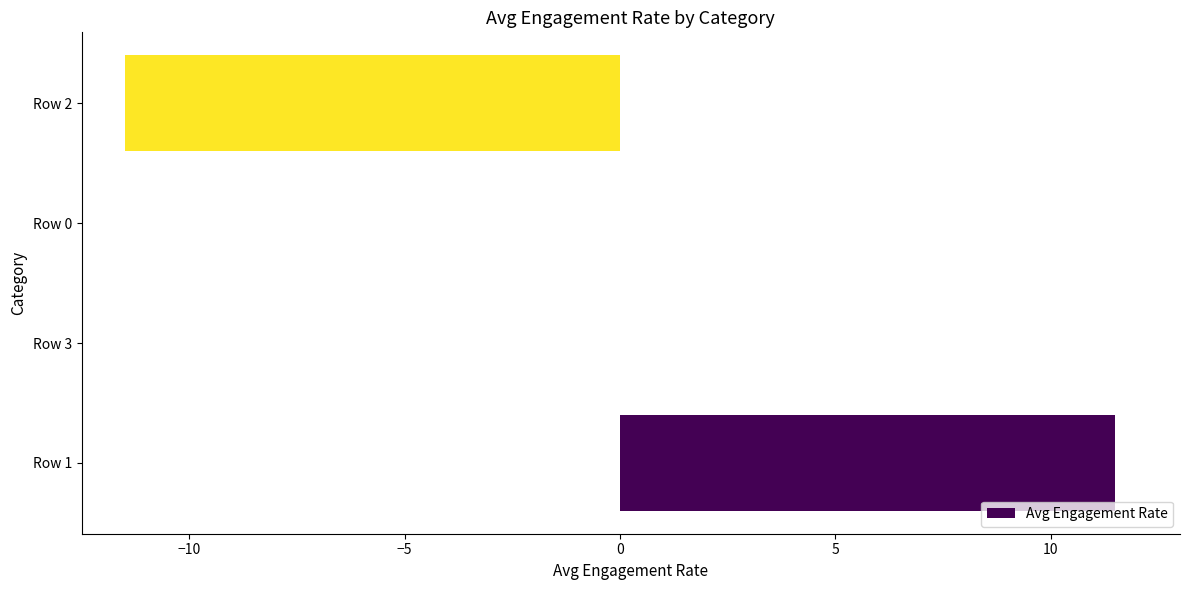

At which category does the chart reach its peak across all series?

Row 1